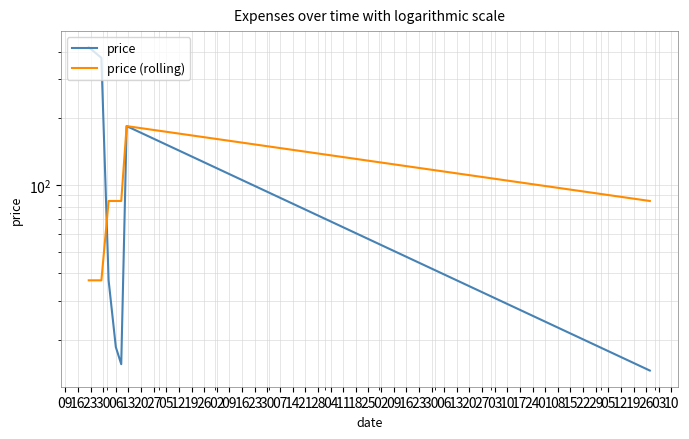

Where does the price series first go above 37?

09